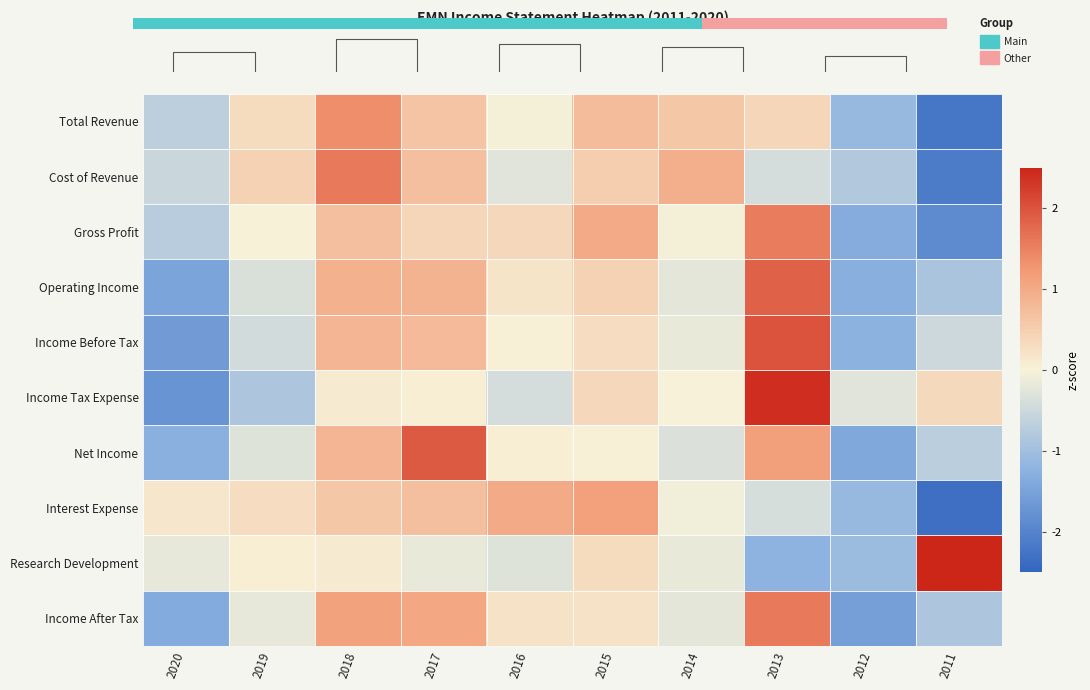

What is the lowest value of the Research Development series?

-1.2